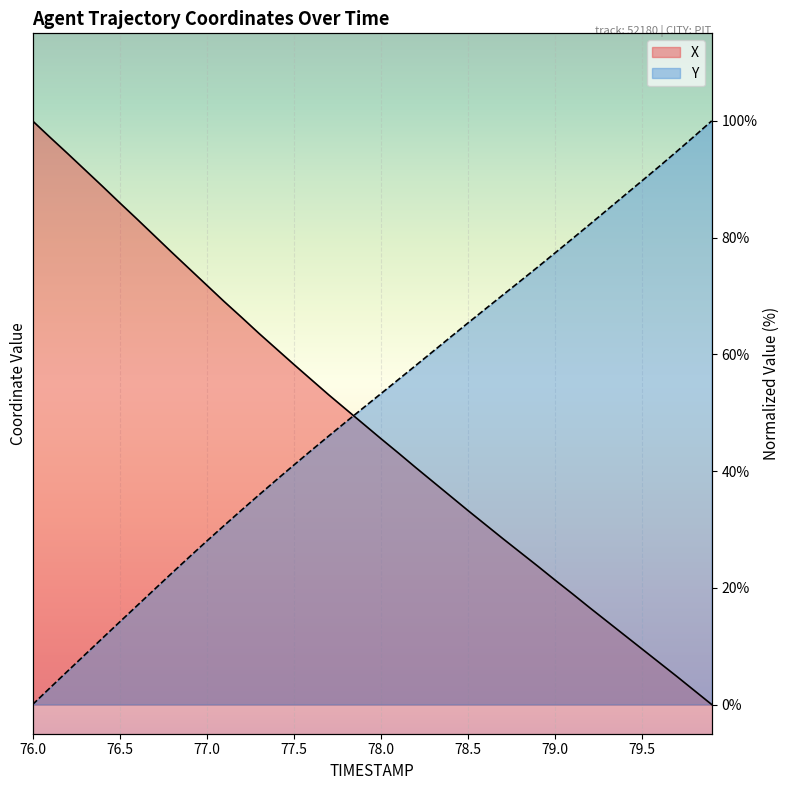

True or false: X has a value of 23.7 at 78.0.

False